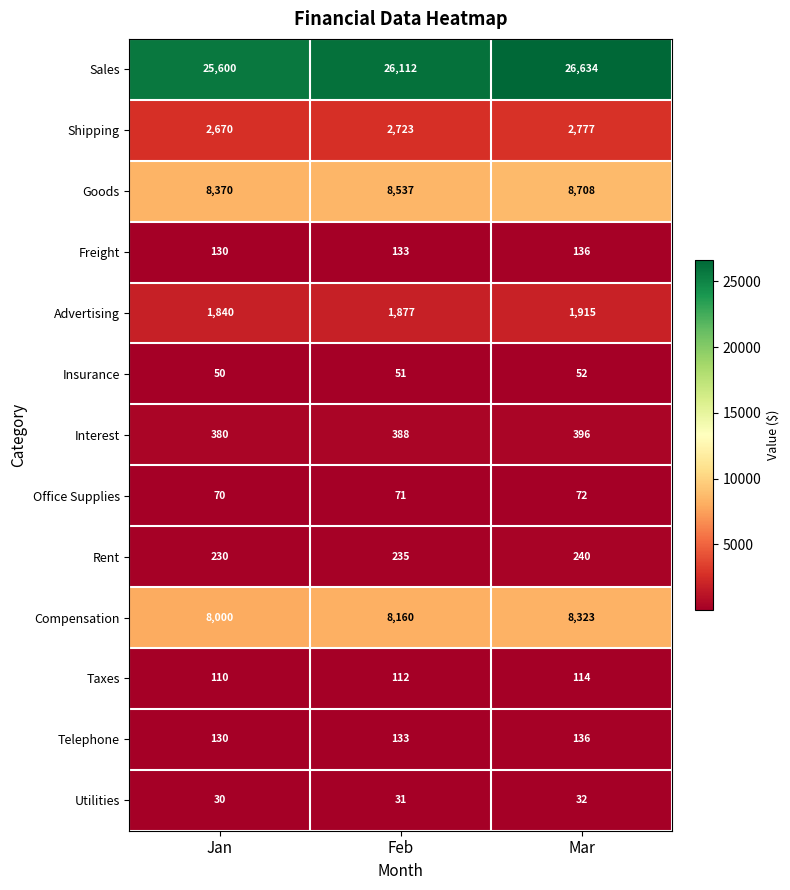

Is the value of Freight at Mar greater than the value of Taxes at Feb?

Yes